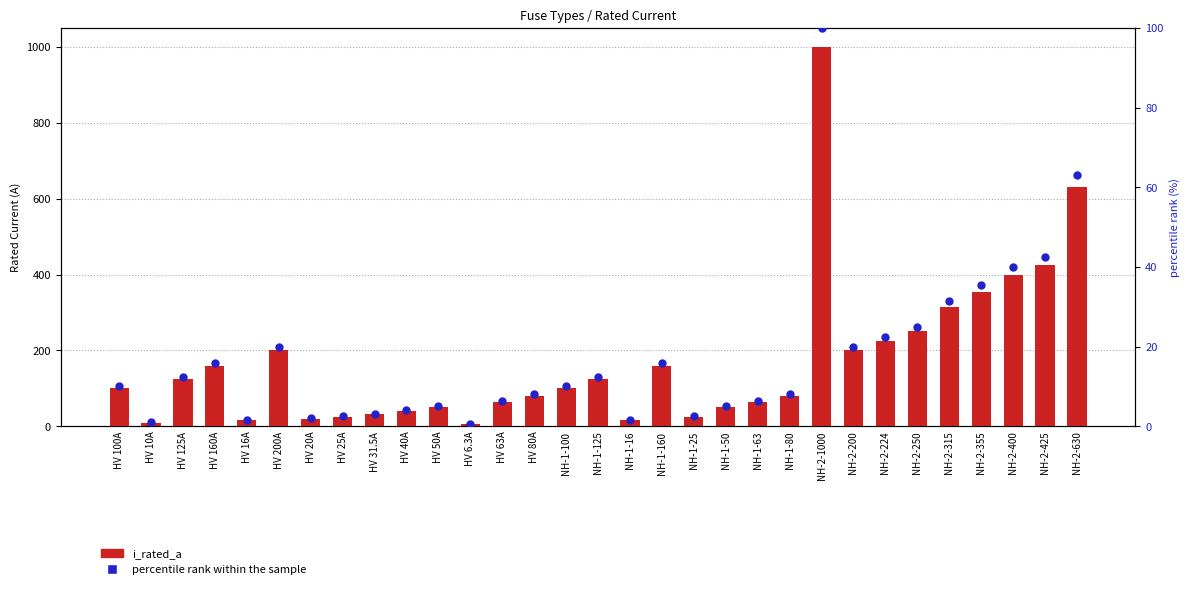

Is the value of i_rated_a at NH-2-1000 greater than the value of percentile rank within the sample at HV 125A?

Yes